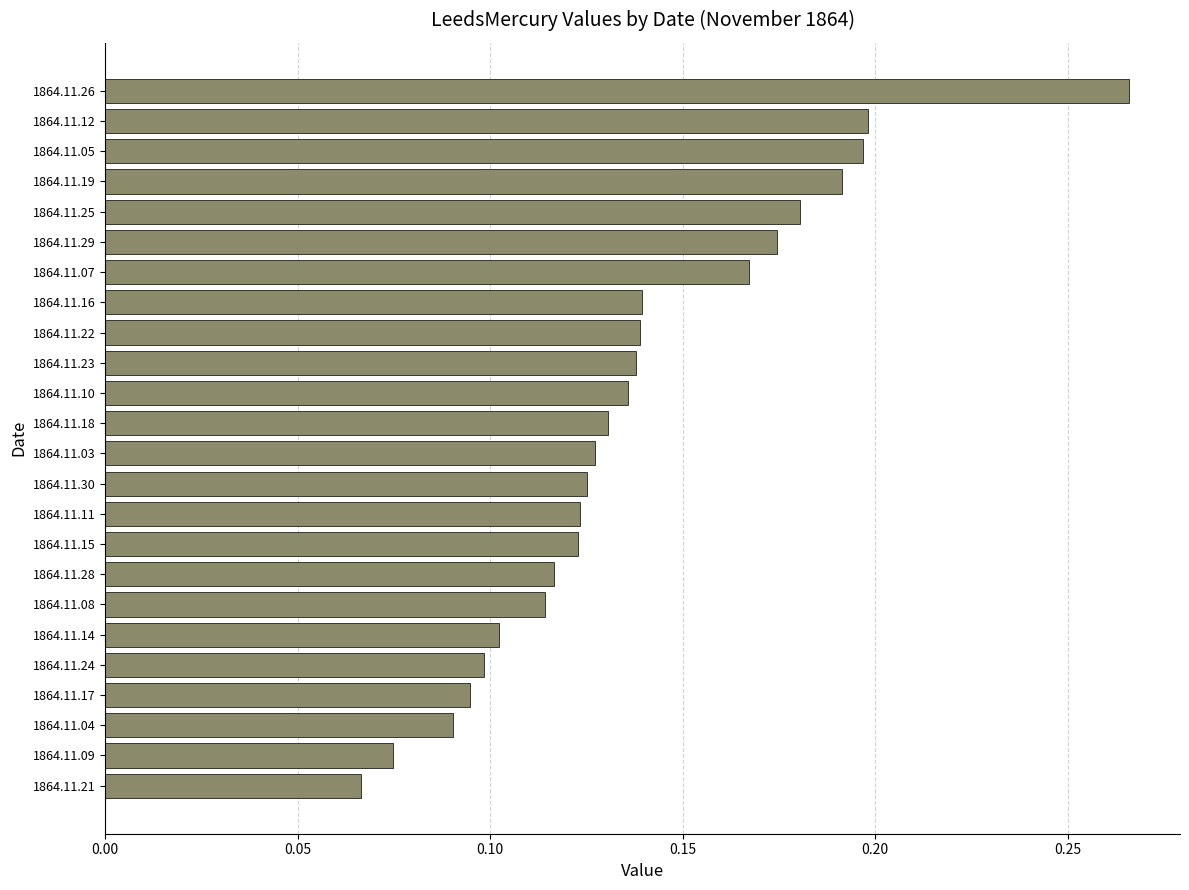

Are the bars horizontal?

Yes